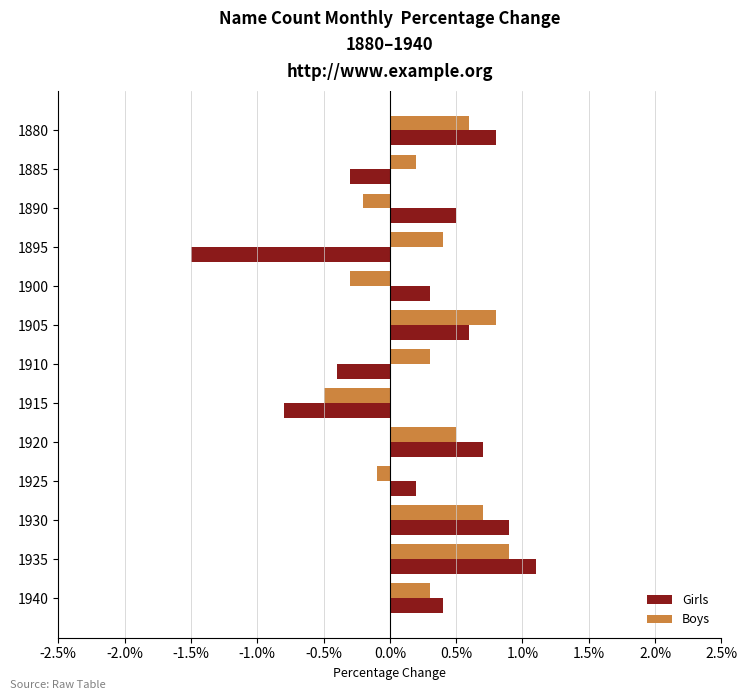

What is the sum of all Girls values?

2.5